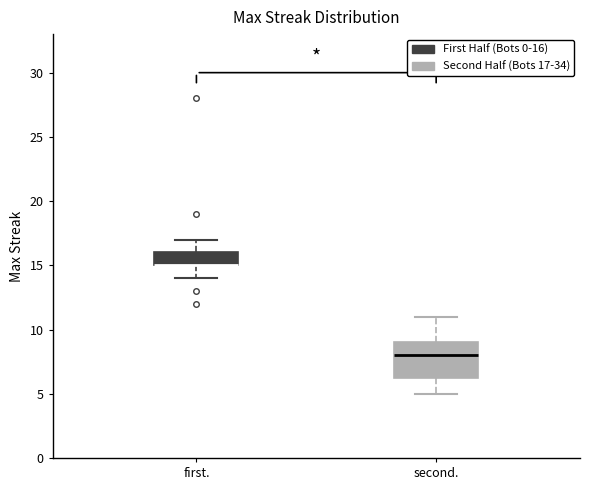

Reading left to right, read every box against the y-axis: the position of its median line, the range the box covers, and the ends of its whiskers. The values are not printed on the chart, so give them approximately, as read against the axis.

first.: median 15.0 (drawn on the box's lower edge), box 15.0 to 16.0, whiskers 14.0 to 17.0
second.: median 8.0, box 6.5 to 9.0, whiskers 5.0 to 11.0